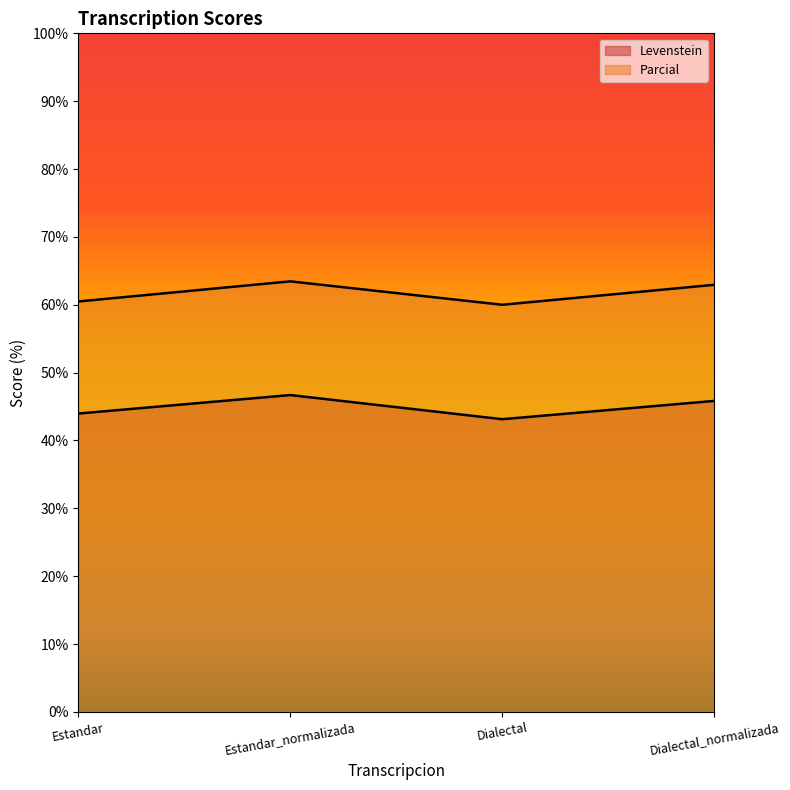

True or false: Levenstein and Parcial intersect in this chart.

False